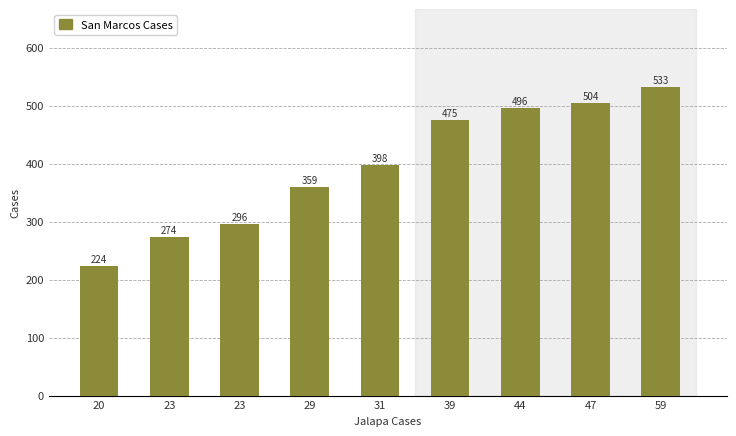

How many distinct data groups are displayed?

1